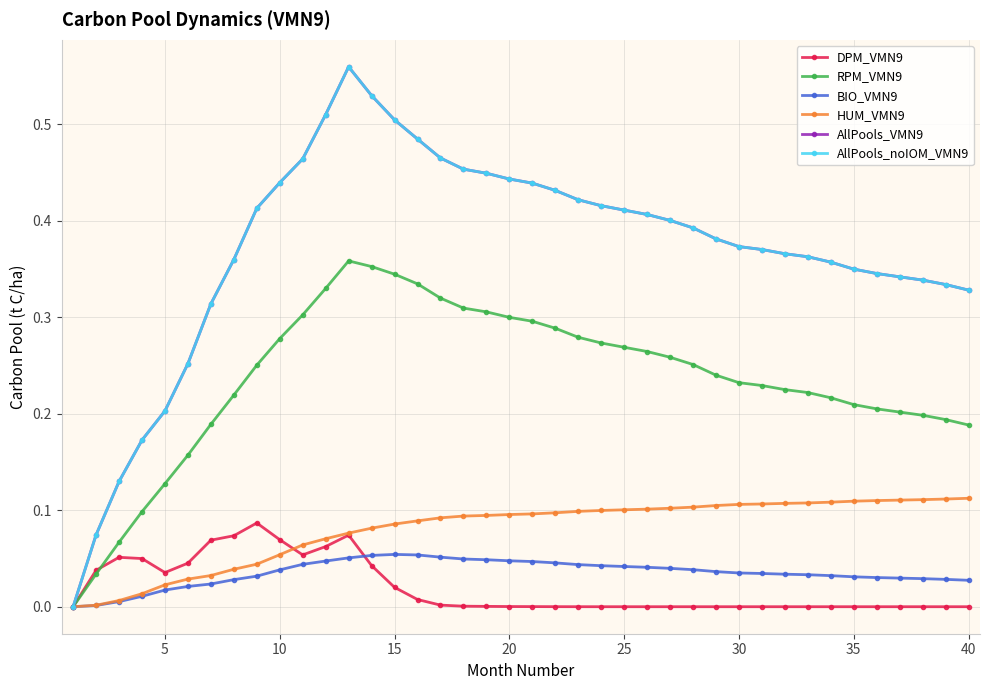

Reading left to right, what are all the values shown in this chart?

DPM_VMN9: 0.0	0.0	0.1	0.0	0.0	0.0	0.1	0.1	0.1	0.1	0.1	0.1	0.1	0.0	0.0	0.0	0.0	0.0	0.0	0.0	0.0	0.0	0.0	0.0	0.0	0.0	0.0	0.0	0.0	0.0	-0.0	-0.0	-0.0	-0.0	-0.0	-0.0	-0.0	-0.0	0.0	-0.0
RPM_VMN9: 0.0	0.0	0.1	0.1	0.1	0.2	0.2	0.2	0.3	0.3	0.3	0.3	0.4	0.4	0.3	0.3	0.3	0.3	0.3	0.3	0.3	0.3	0.3	0.3	0.3	0.3	0.3	0.3	0.2	0.2	0.2	0.2	0.2	0.2	0.2	0.2	0.2	0.2	0.2	0.2
BIO_VMN9: 0.0	0.0	0.0	0.0	0.0	0.0	0.0	0.0	0.0	0.0	0.0	0.0	0.1	0.1	0.1	0.1	0.1	0.0	0.0	0.0	0.0	0.0	0.0	0.0	0.0	0.0	0.0	0.0	0.0	0.0	0.0	0.0	0.0	0.0	0.0	0.0	0.0	0.0	0.0	0.0
HUM_VMN9: 0.0	0.0	0.0	0.0	0.0	0.0	0.0	0.0	0.0	0.1	0.1	0.1	0.1	0.1	0.1	0.1	0.1	0.1	0.1	0.1	0.1	0.1	0.1	0.1	0.1	0.1	0.1	0.1	0.1	0.1	0.1	0.1	0.1	0.1	0.1	0.1	0.1	0.1	0.1	0.1
AllPools_VMN9: 0.0	0.1	0.1	0.2	0.2	0.3	0.3	0.4	0.4	0.4	0.5	0.5	0.6	0.5	0.5	0.5	0.5	0.5	0.4	0.4	0.4	0.4	0.4	0.4	0.4	0.4	0.4	0.4	0.4	0.4	0.4	0.4	0.4	0.4	0.3	0.3	0.3	0.3	0.3	0.3
AllPools_noIOM_VMN9: 0.0	0.1	0.1	0.2	0.2	0.3	0.3	0.4	0.4	0.4	0.5	0.5	0.6	0.5	0.5	0.5	0.5	0.5	0.4	0.4	0.4	0.4	0.4	0.4	0.4	0.4	0.4	0.4	0.4	0.4	0.4	0.4	0.4	0.4	0.3	0.3	0.3	0.3	0.3	0.3